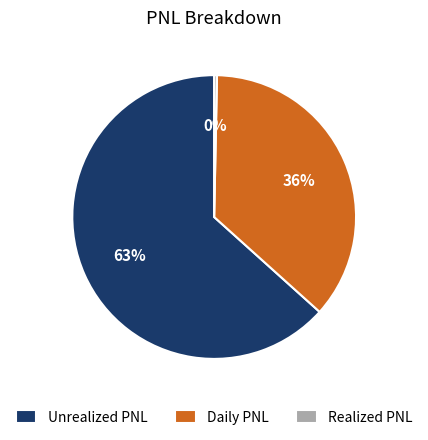

Which slice is the largest?

Unrealized PNL